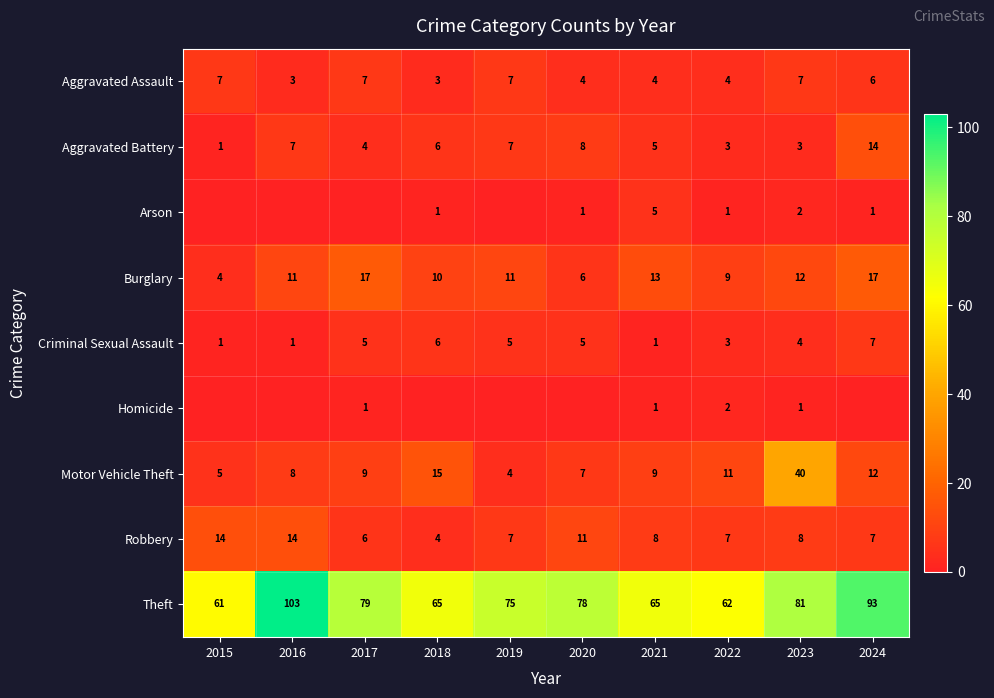

What is the difference between the Aggravated Battery values at 2022 and 2019?

4